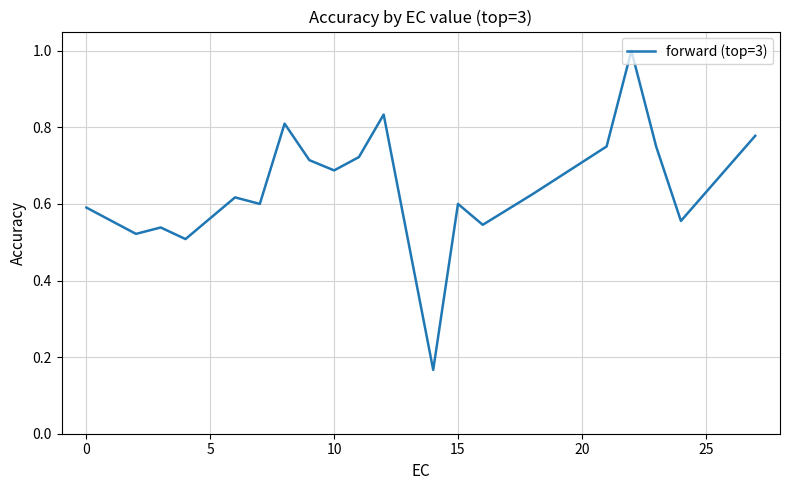

What is the greatest value displayed?

1.0